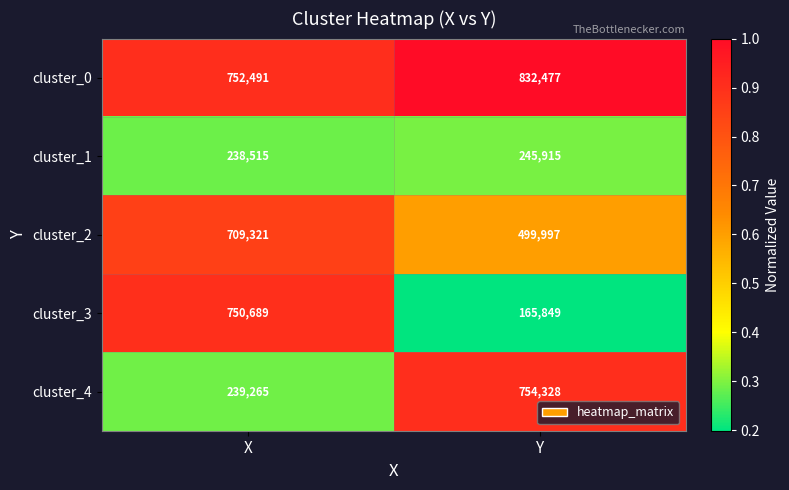

Which category has the highest value in the cluster_3 series?

X